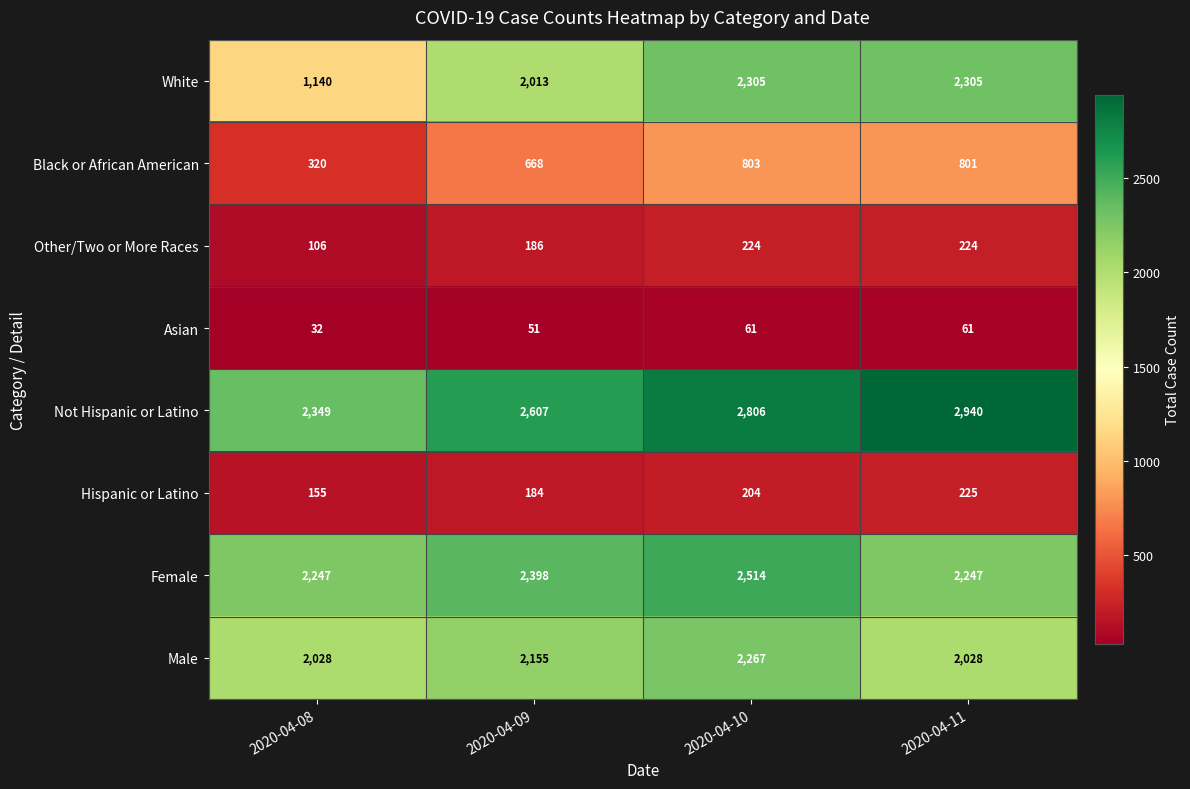

What is the difference between the maximum and minimum values in the Black or African American series?

483